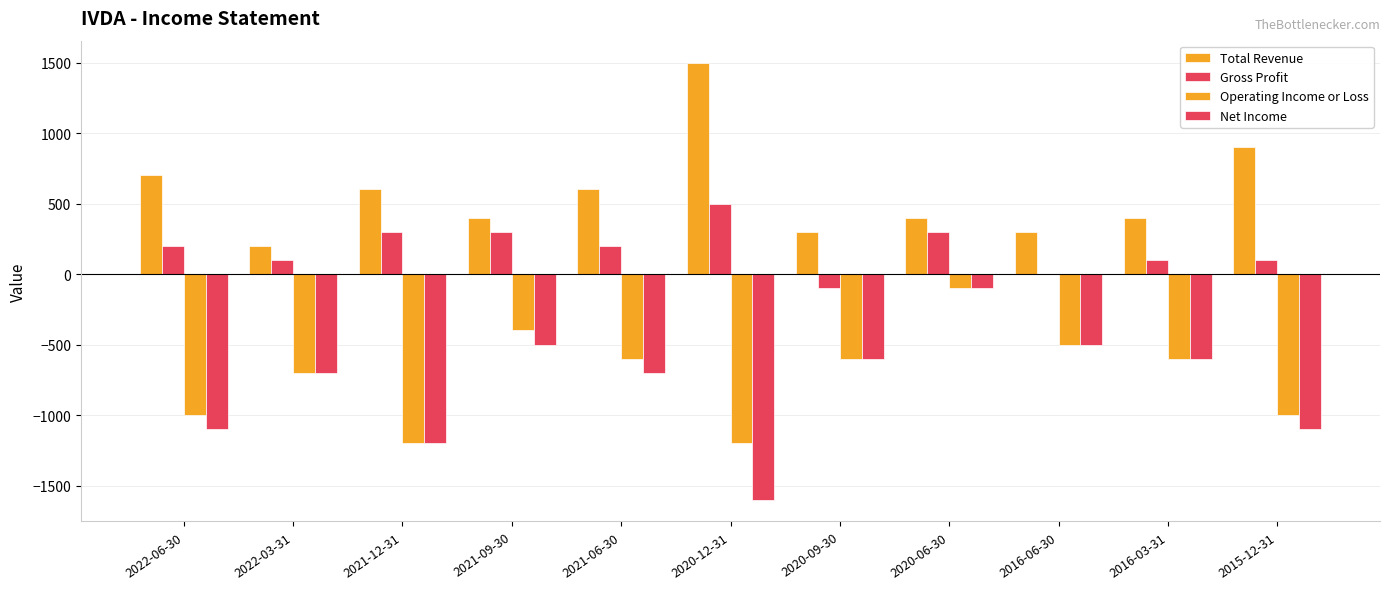

How many categories are shown in the chart?

11